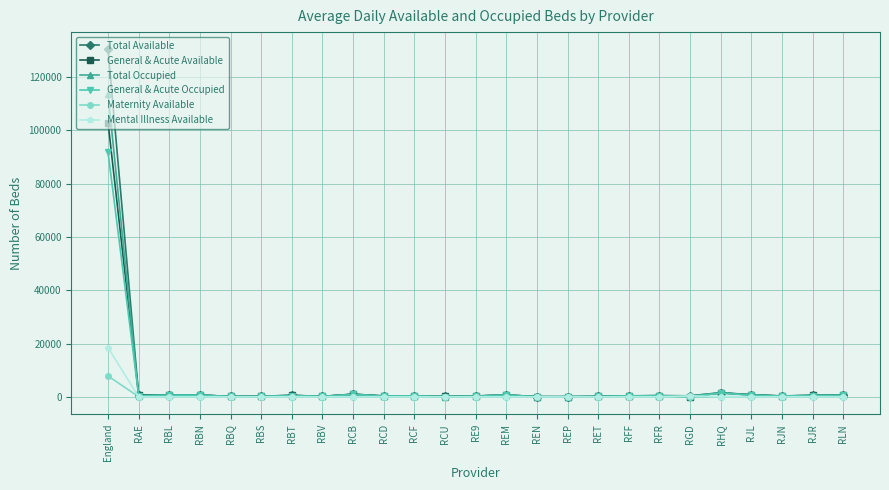

True or false: Total Available has more than 0 points higher than both neighbors.

True